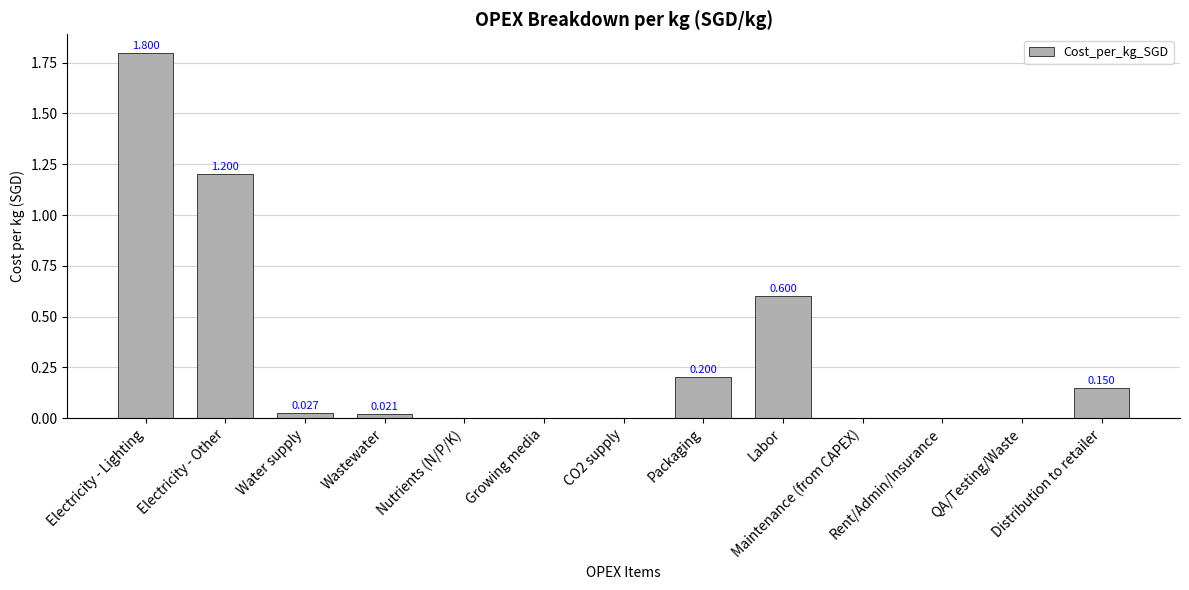

What is the average value?

0.3